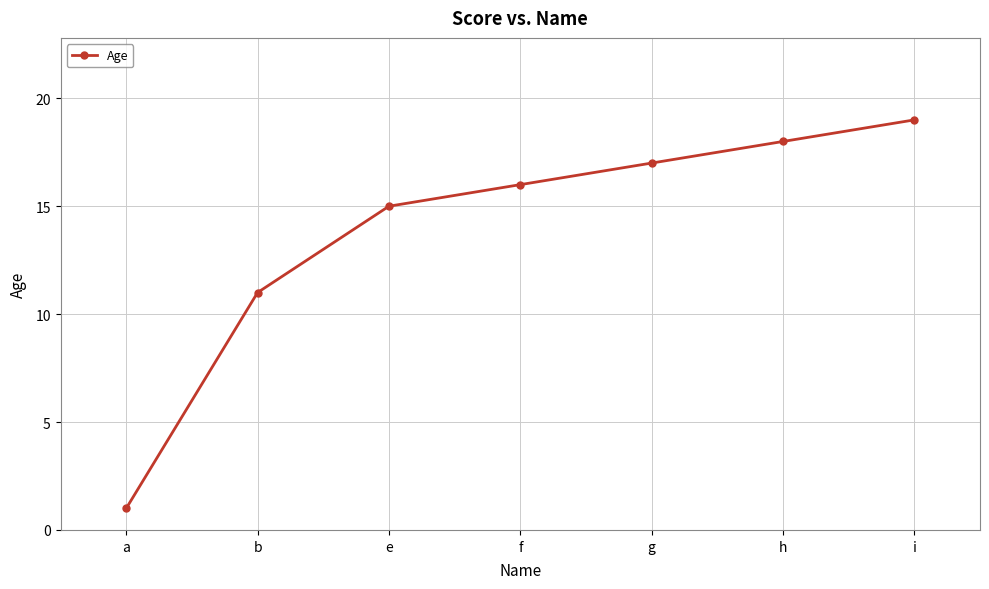

True or false: there are more than 0 points higher than both neighbors.

False